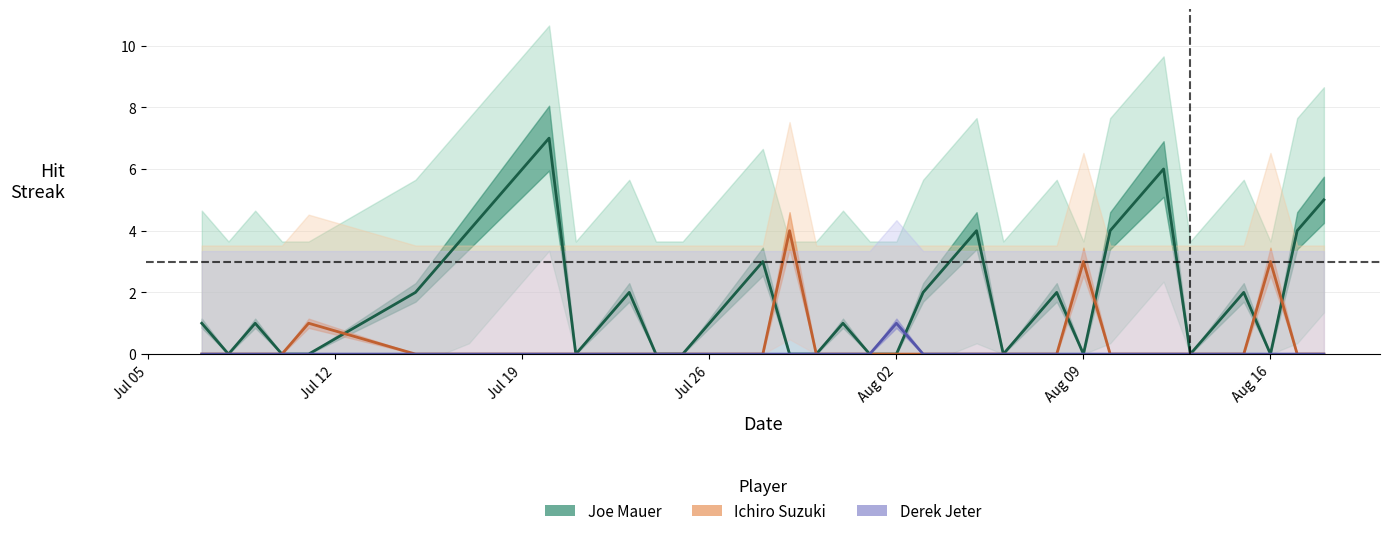

True or false: Ichiro Suzuki has a value of 3 at Aug 09.

True